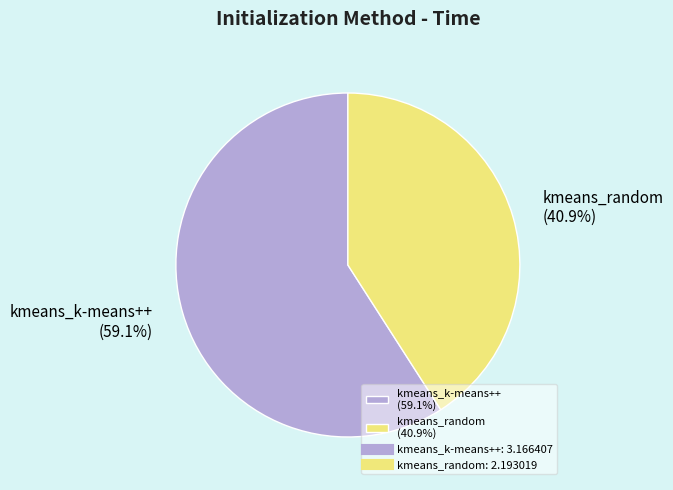

What percentage do kmeans_random and kmeans_k-means++ together represent?

100.0%